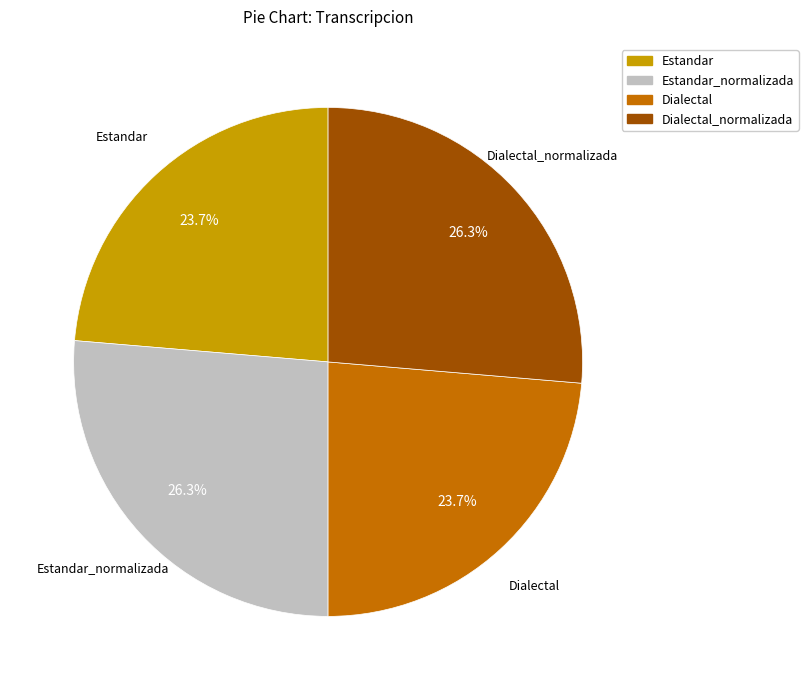

Is it true that Estandar_normalizada is 26% of the pie?

True